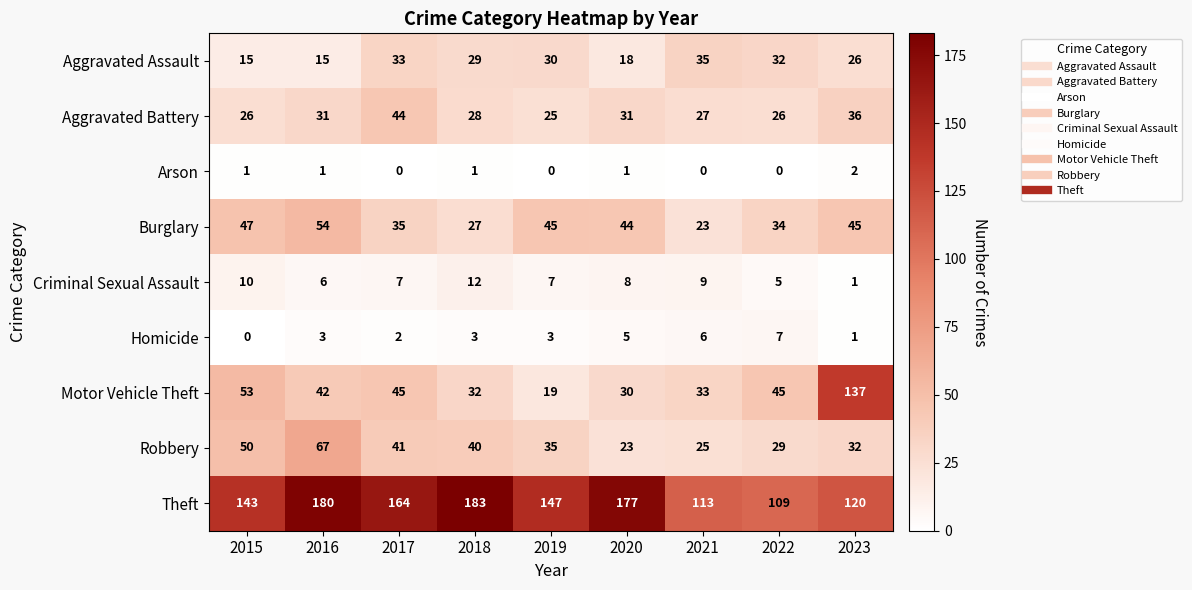

What is the difference between the Homicide values at 2015 and 2022?

7